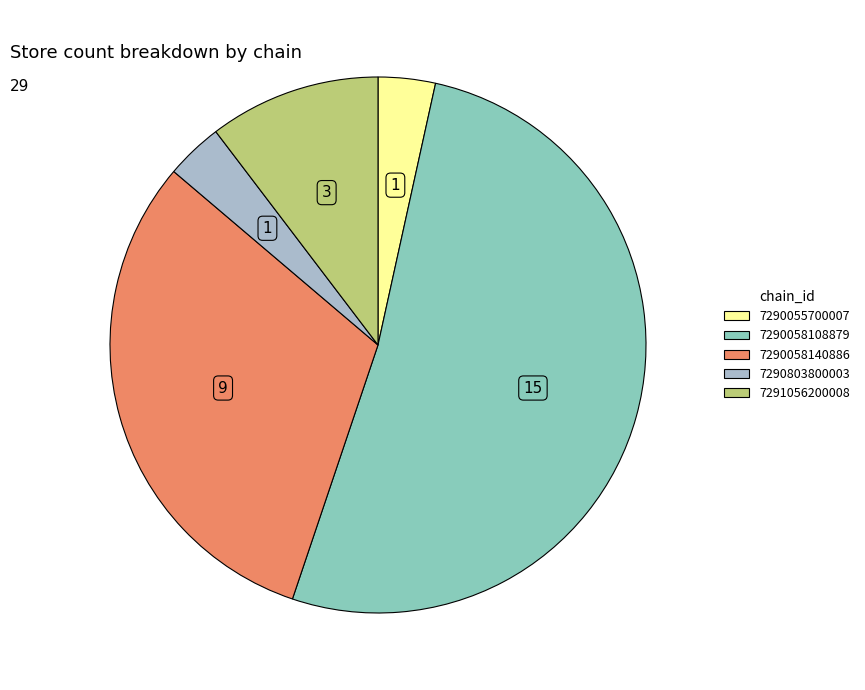

How many segments does this pie chart have?

5